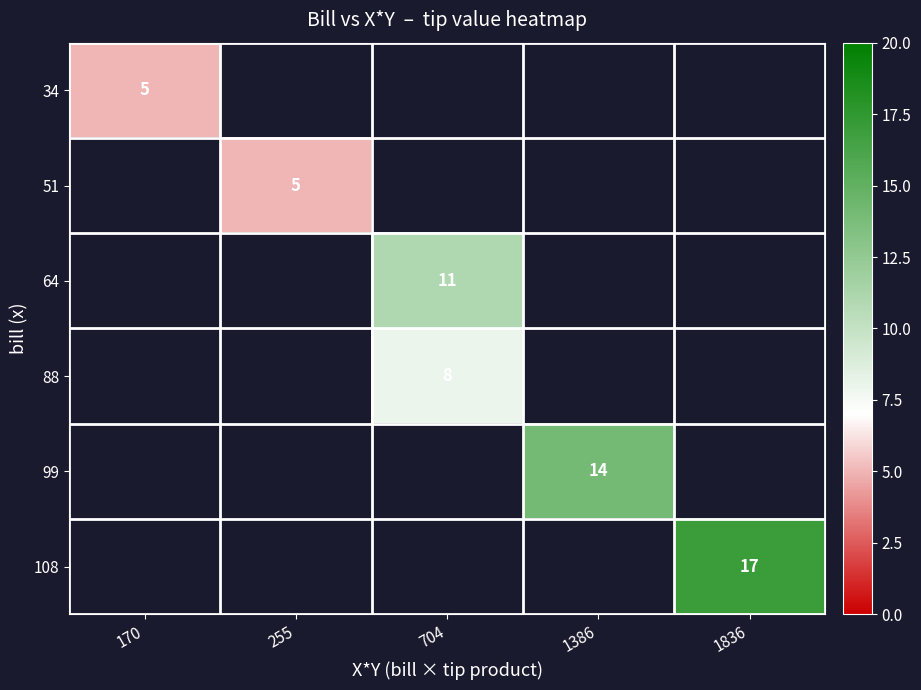

The 88 series shows 8 at 704. True or false?

True